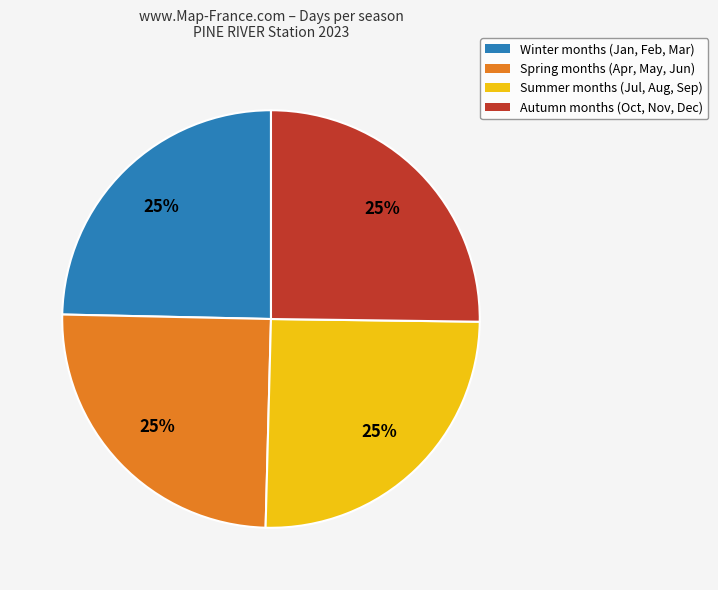

To the nearest percent, what portion does Summer months (Jul, Aug, Sep) represent?

25%